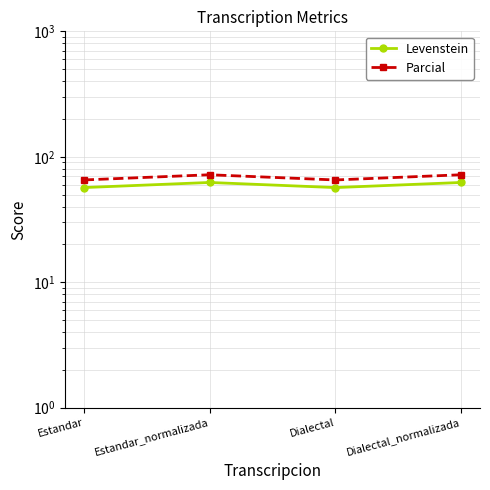

True or false: Levenstein and Parcial cross at least once.

False